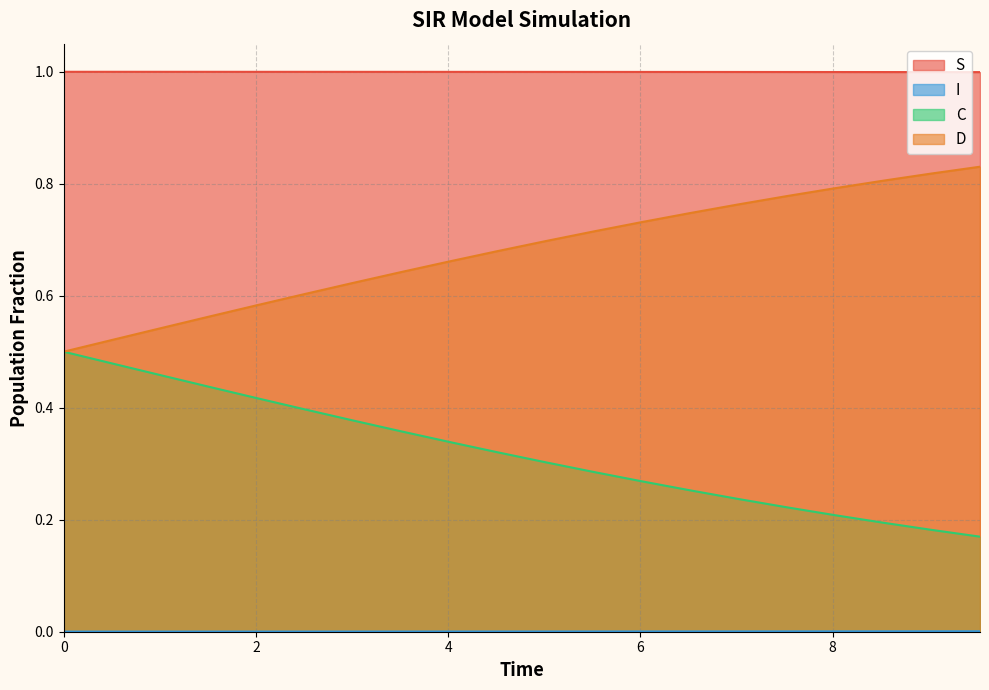

How many lines are shown in the chart?

4